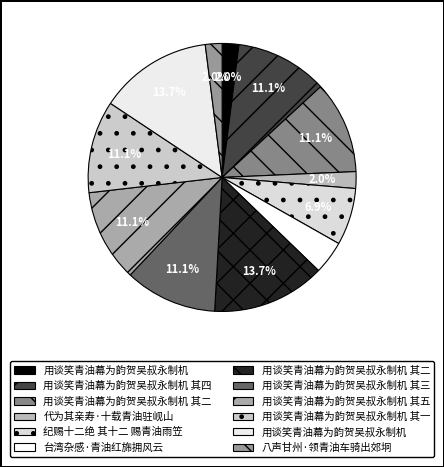

How many segments does this pie chart have?

12